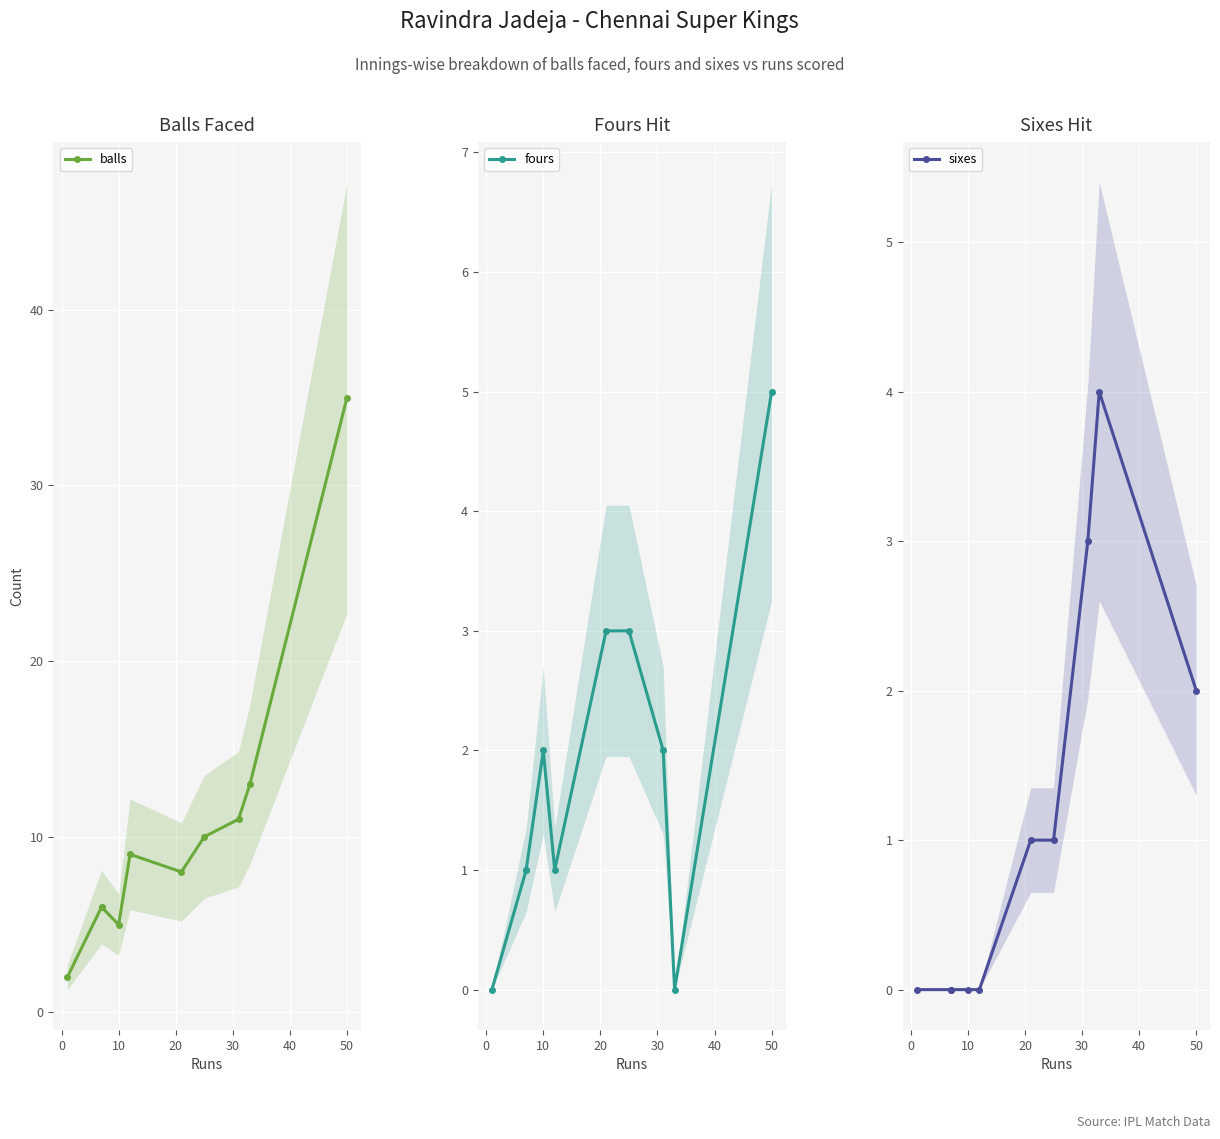

What is the value of the sixes point at the 10th from the left?

2